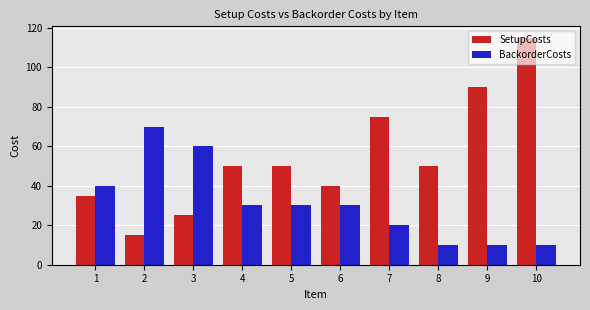

What is the difference between the highest and lowest values at 8?

40